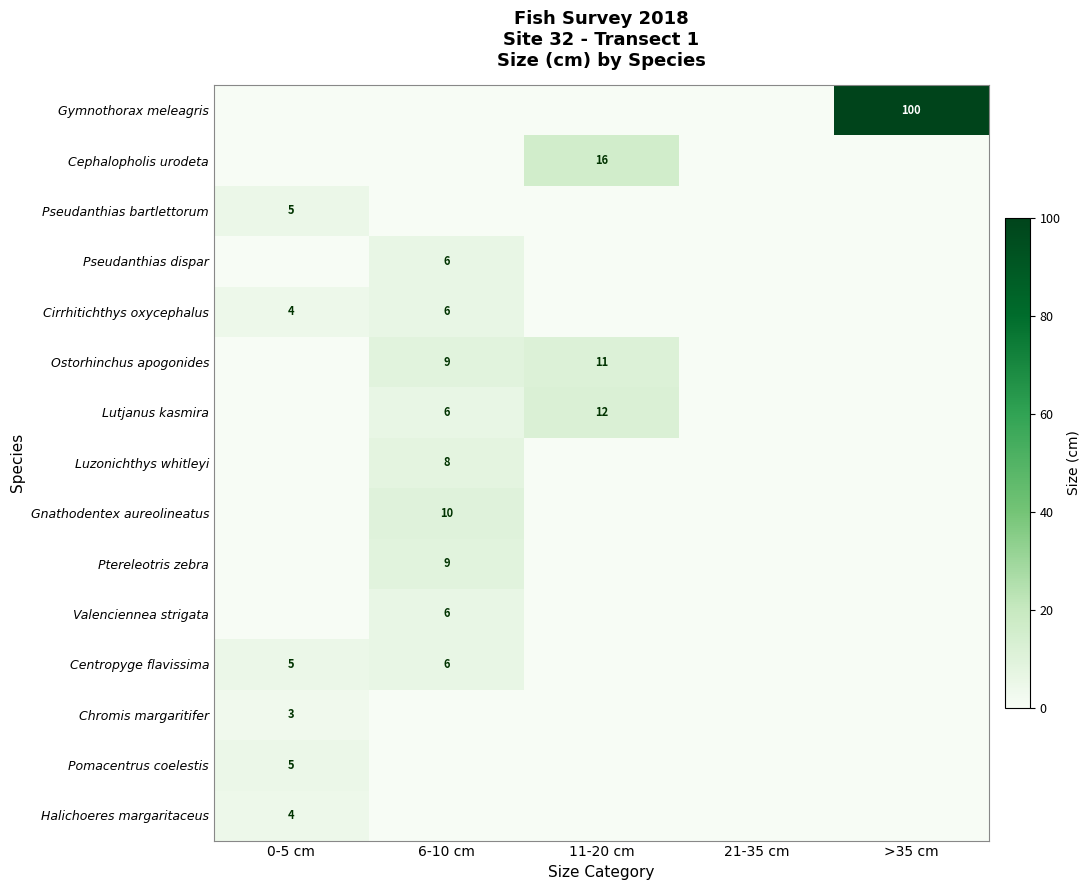

The Cephalopholis urodeta series shows 16 at 11-20 cm. True or false?

True